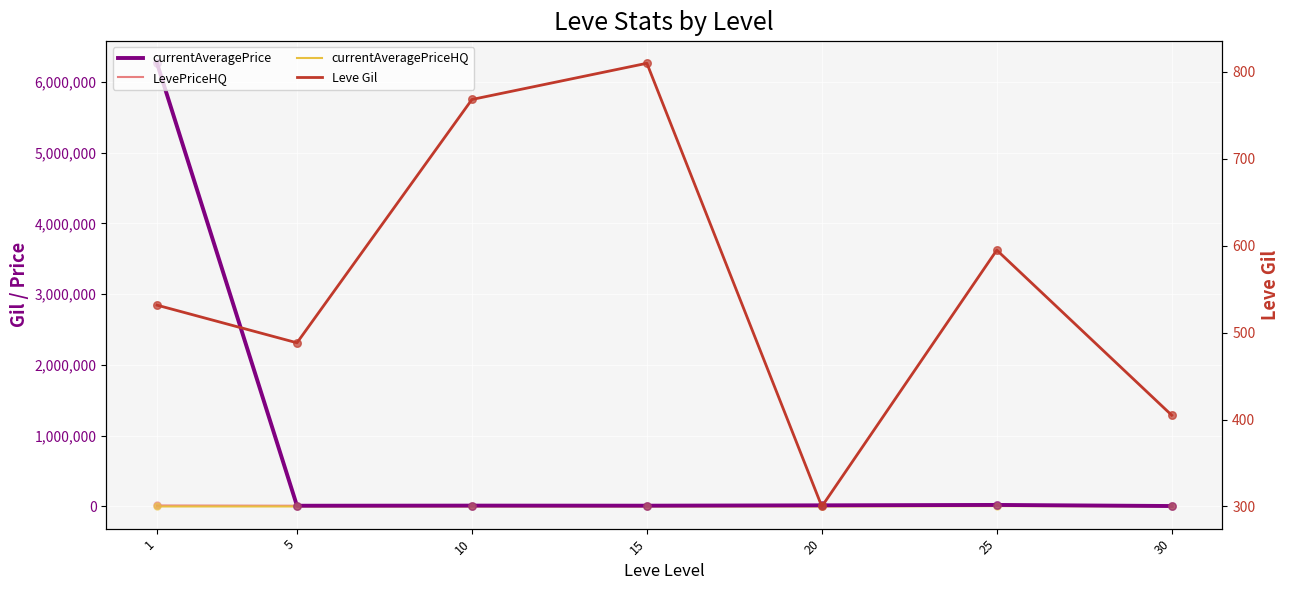

What is the total value across all series at 5?

21139.7